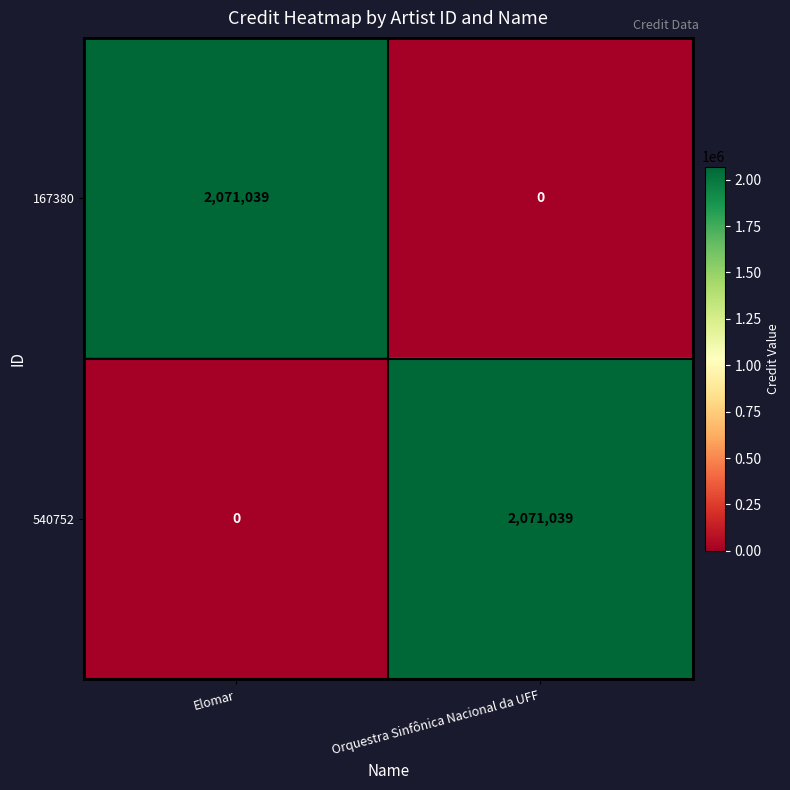

Is the value of 540752 at Elomar greater than the value of 167380 at Elomar?

No